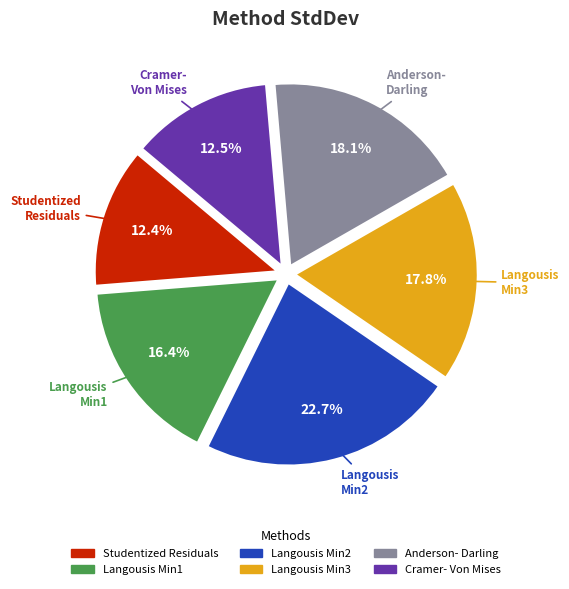

Does any single category account for the majority?

No